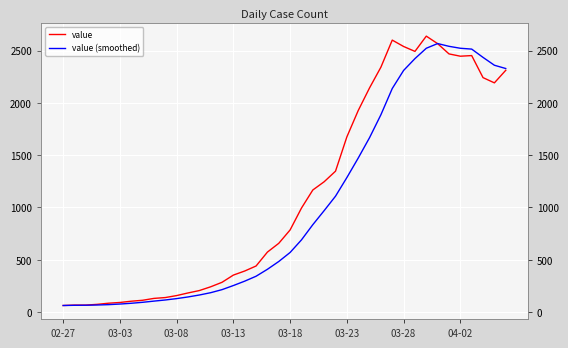

Which category has the lowest value in the value (smoothed) series?

02-27